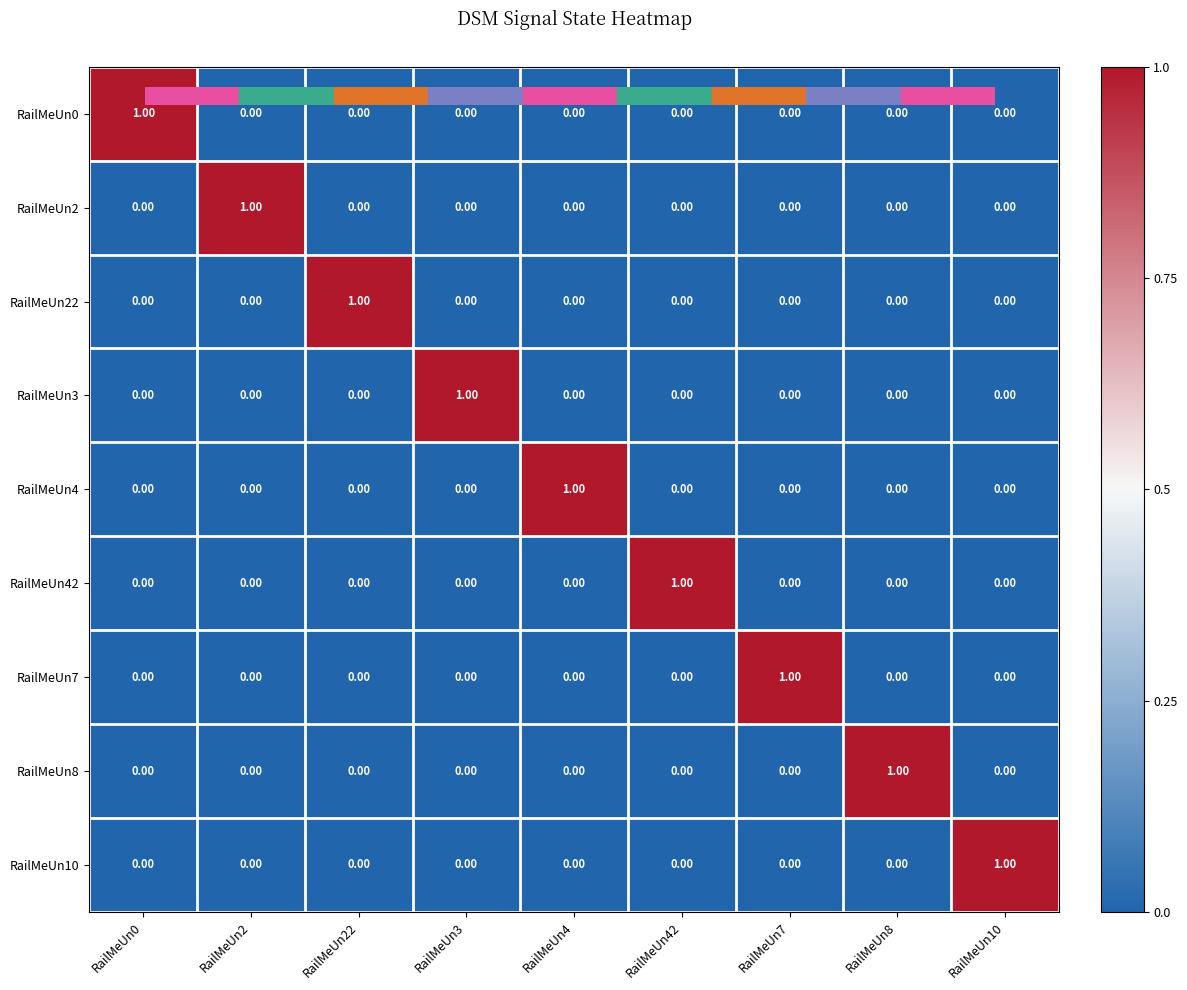

At how many categories does at least one series exceed 0?

9